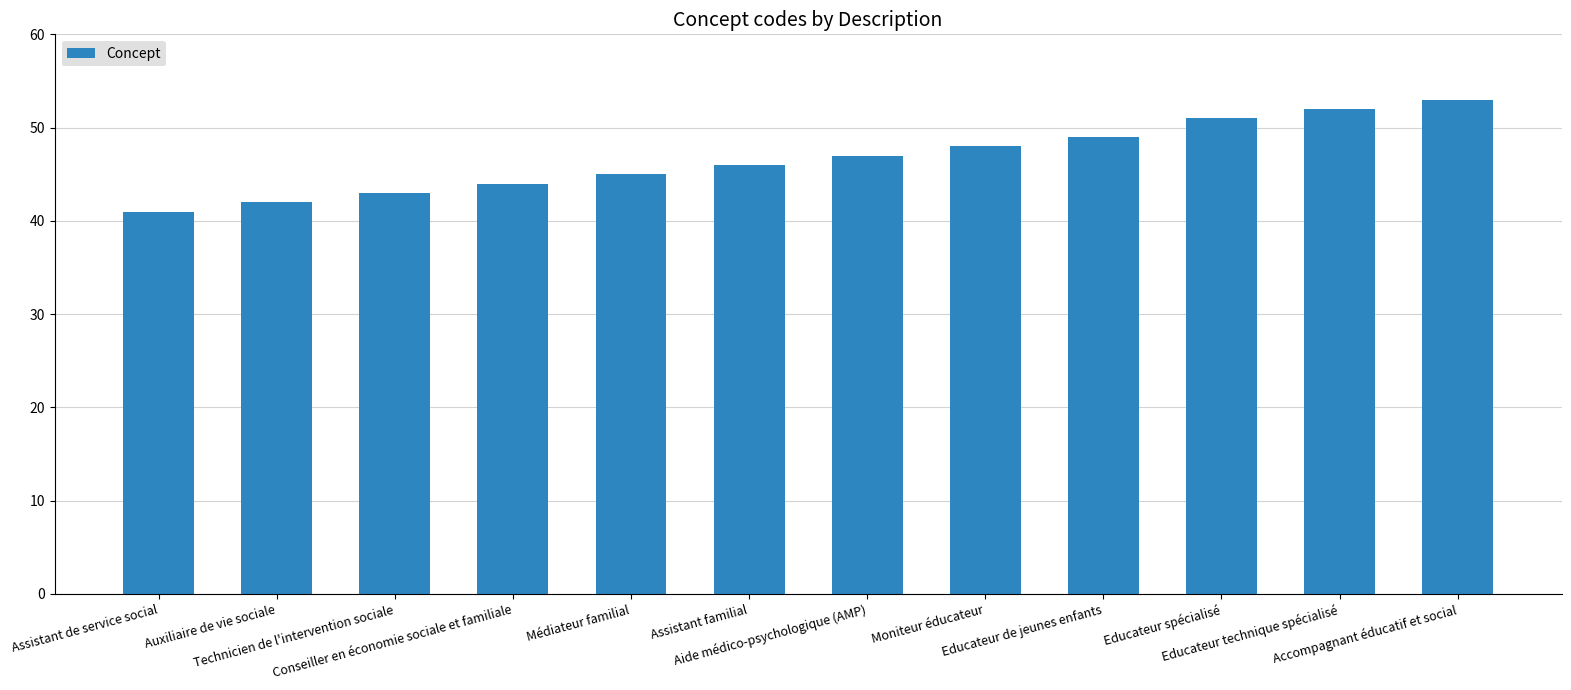

What is the average value?

47